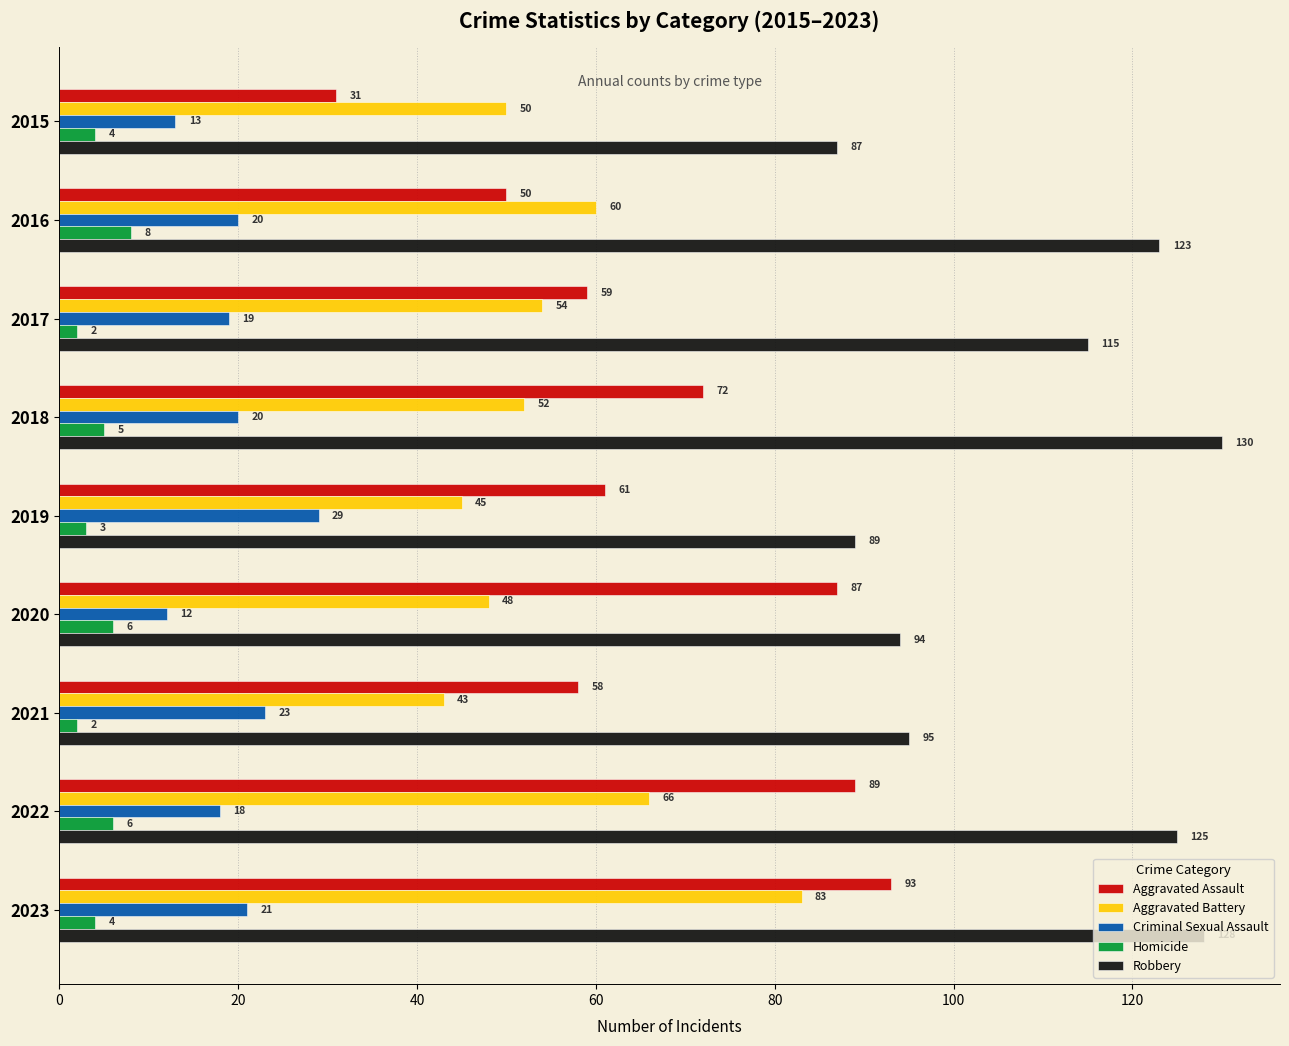

What is the sum of all Homicide values?

40